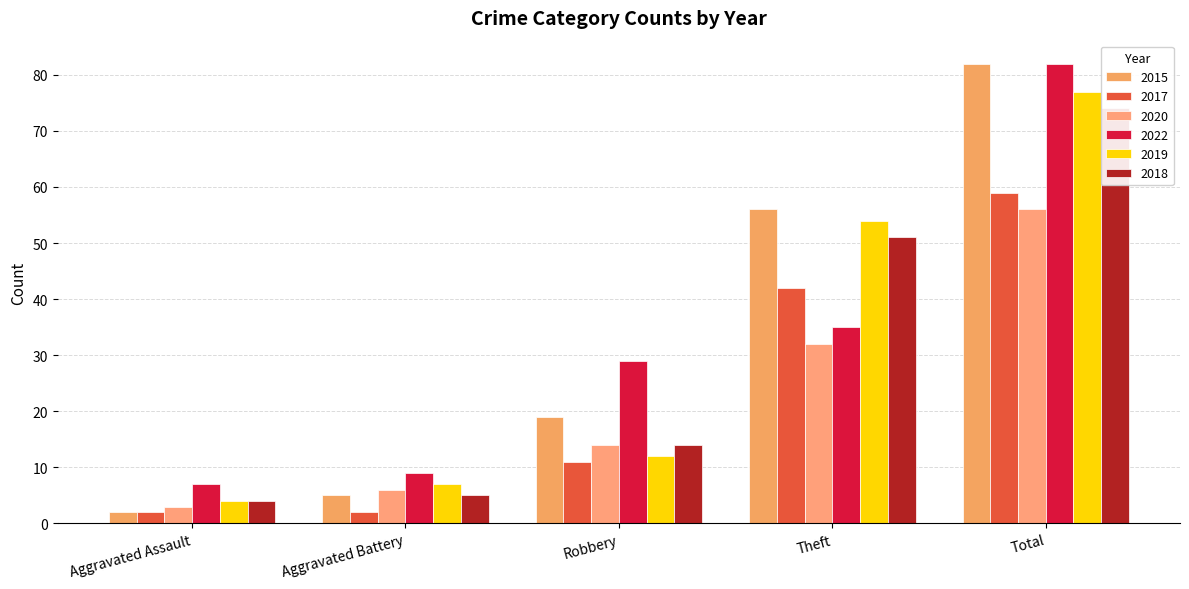

Which series has the largest total across all categories?

2015